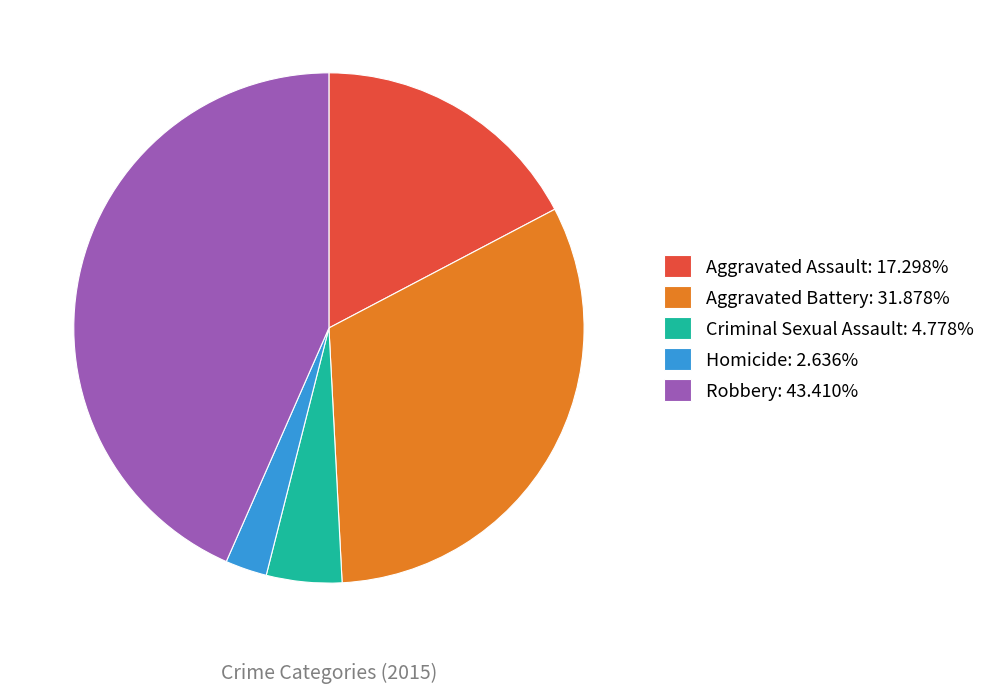

Which category has the smallest portion of the pie?

Homicide